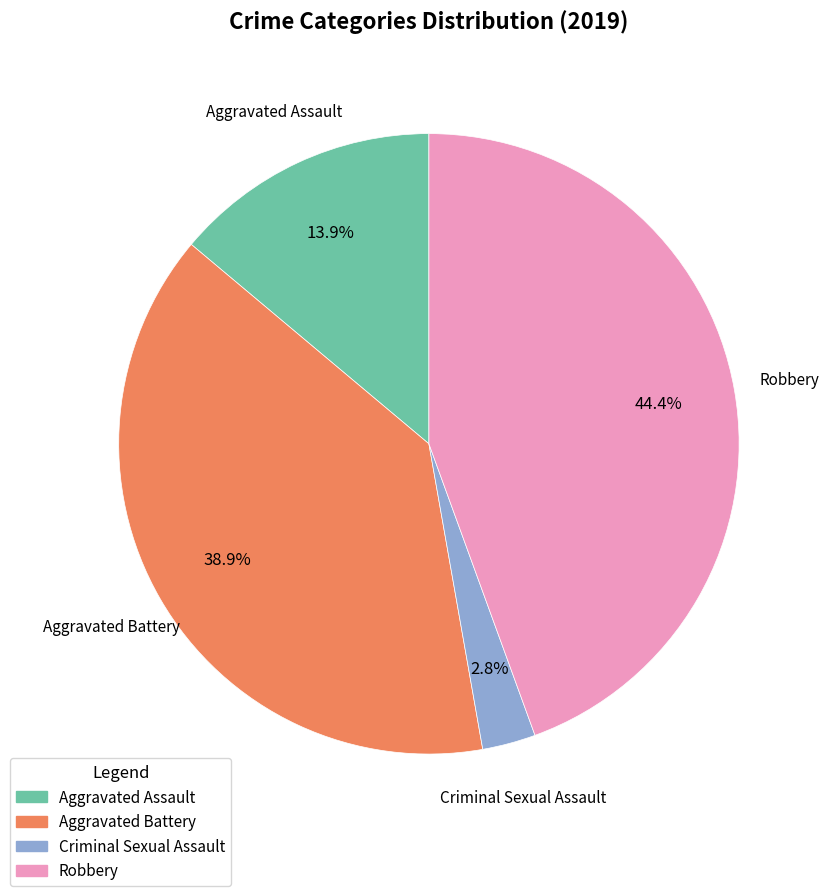

What percentage is the Criminal Sexual Assault slice, to the nearest percent?

3%